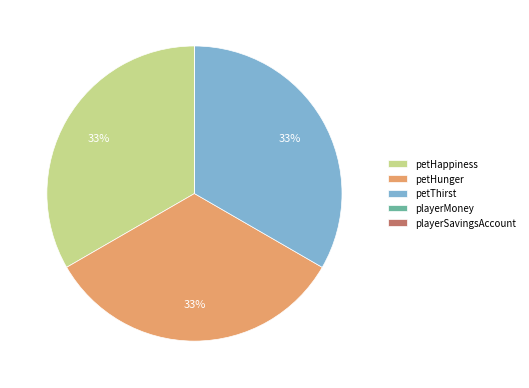

What percentage is the petHappiness slice, to the nearest percent?

33%